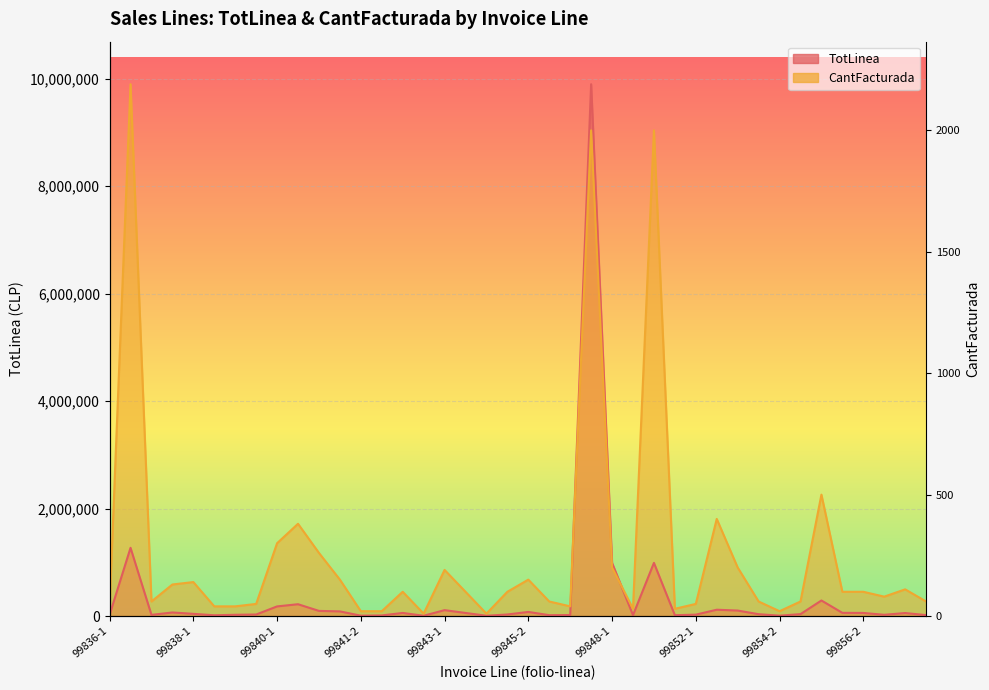

What is the approximate value of TotLinea at 99845-2?

76950.0